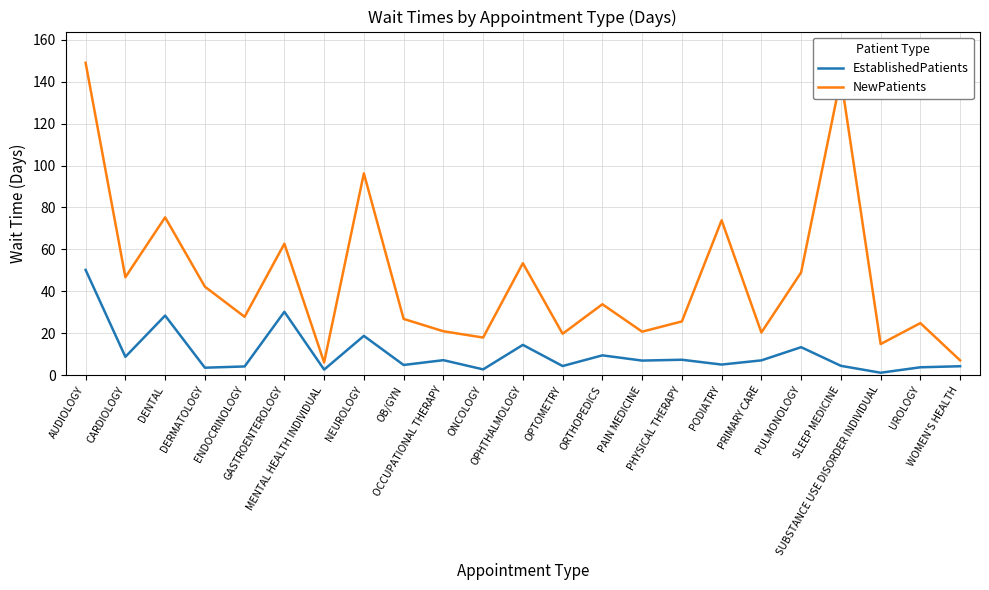

Rank the series by their average value, from highest to lowest.

NewPatients, EstablishedPatients